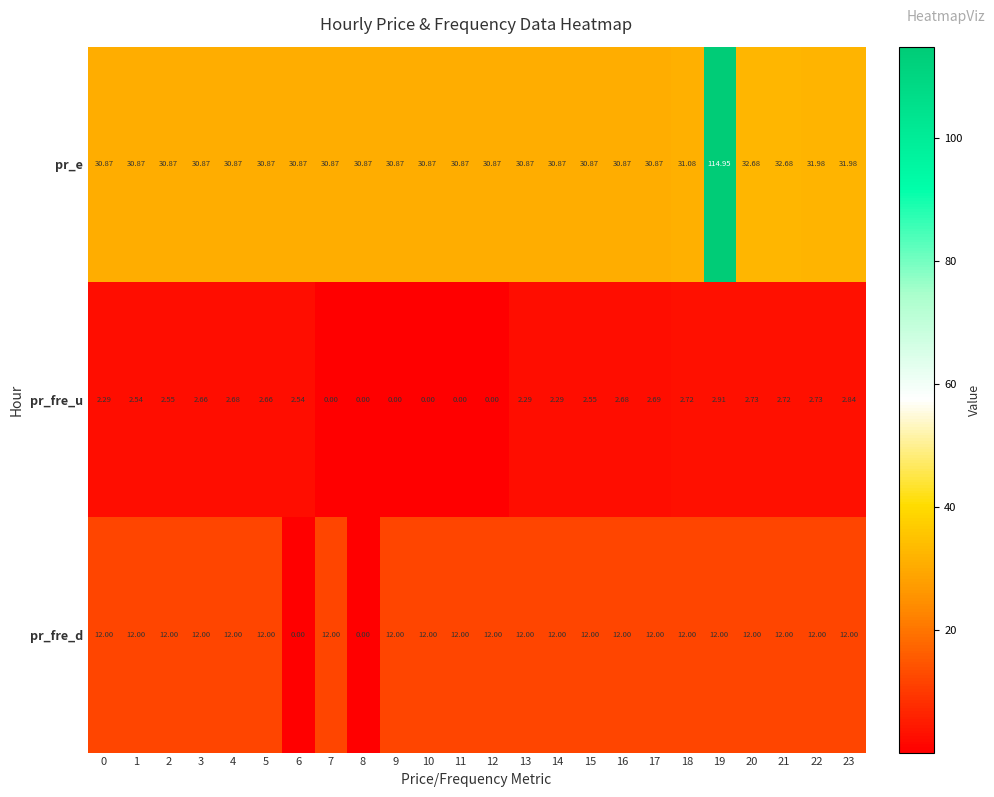

Which series has the widest spread of values?

pr_e